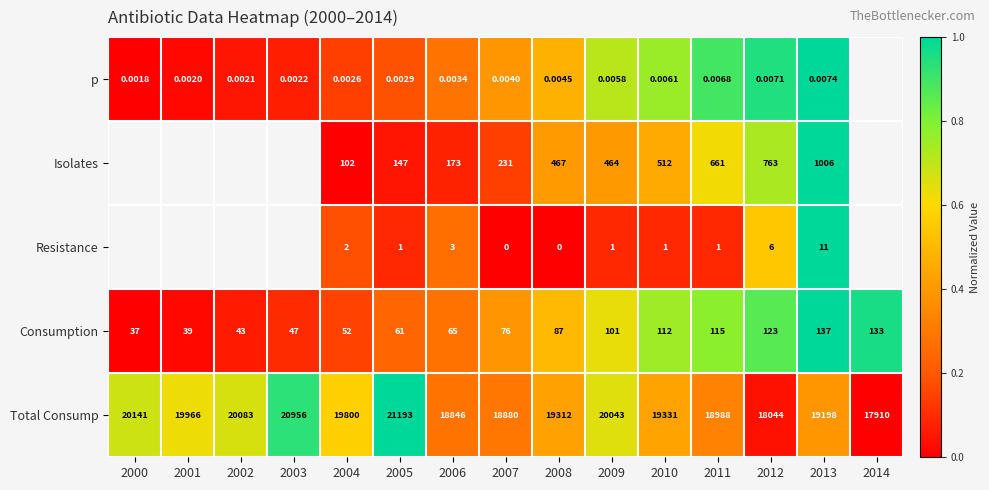

What is the greatest value displayed?

1.0